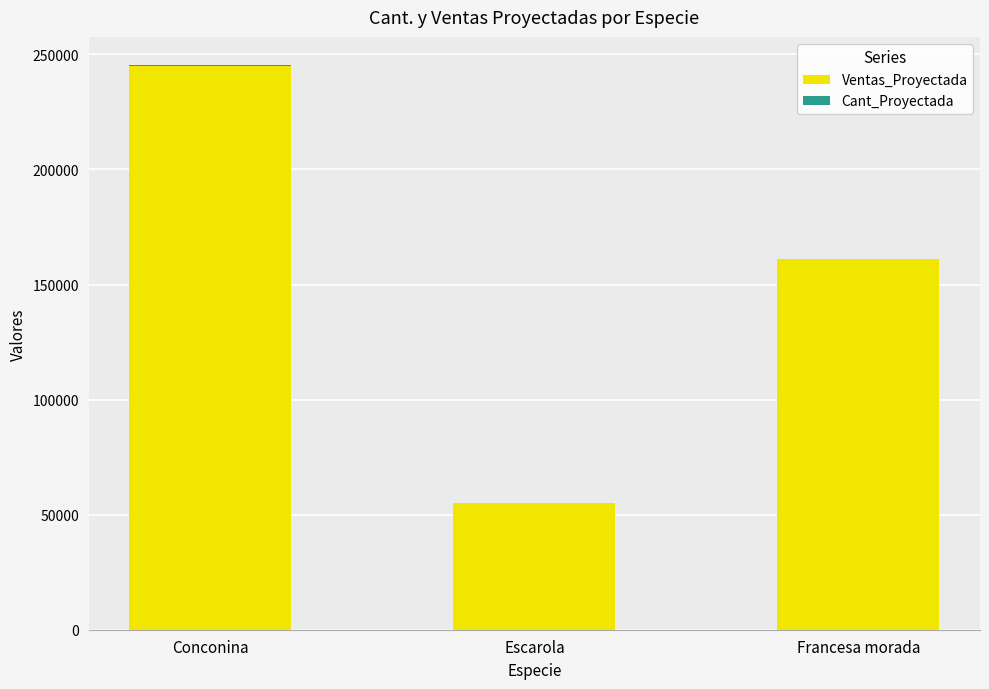

True or false: Ventas_Proyectada has a value of 29113 at Escarola.

False